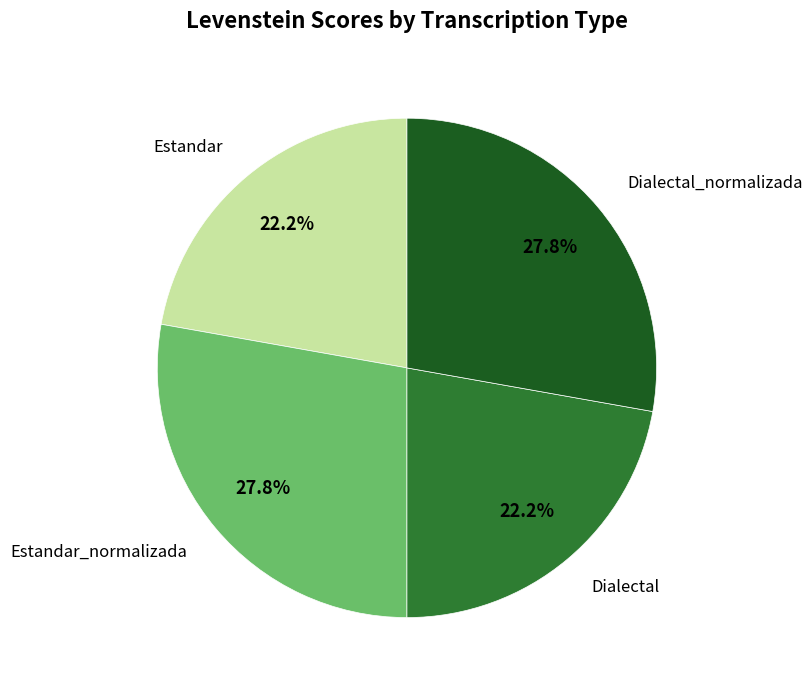

Does Dialectal account for over 50% of the chart?

No